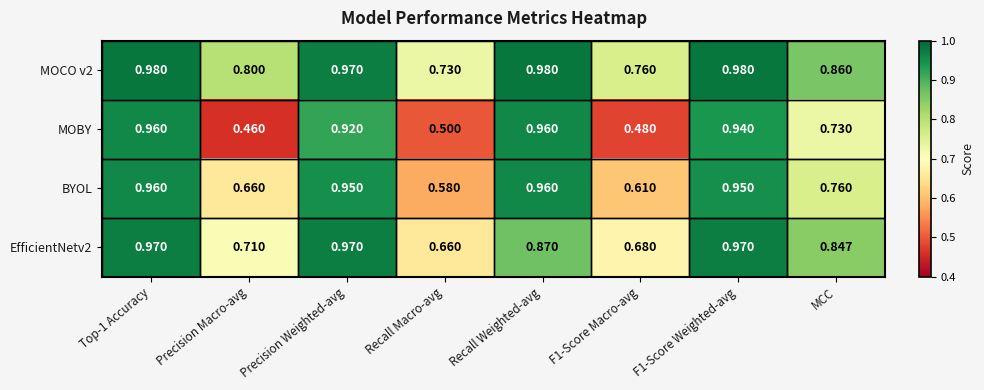

Where is BYOL nearest to the value 0?

Recall Macro-avg